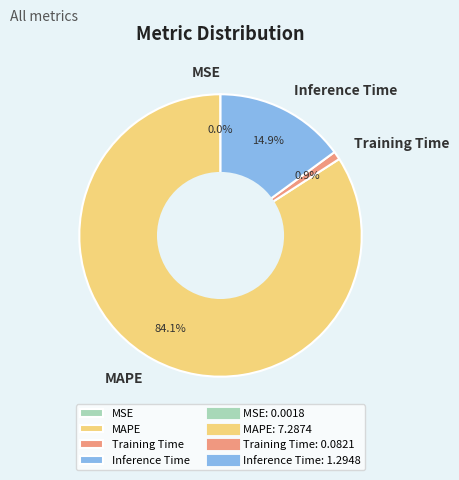

To the nearest percent, what is the difference between the MAPE and Inference Time slice percentages?

69%